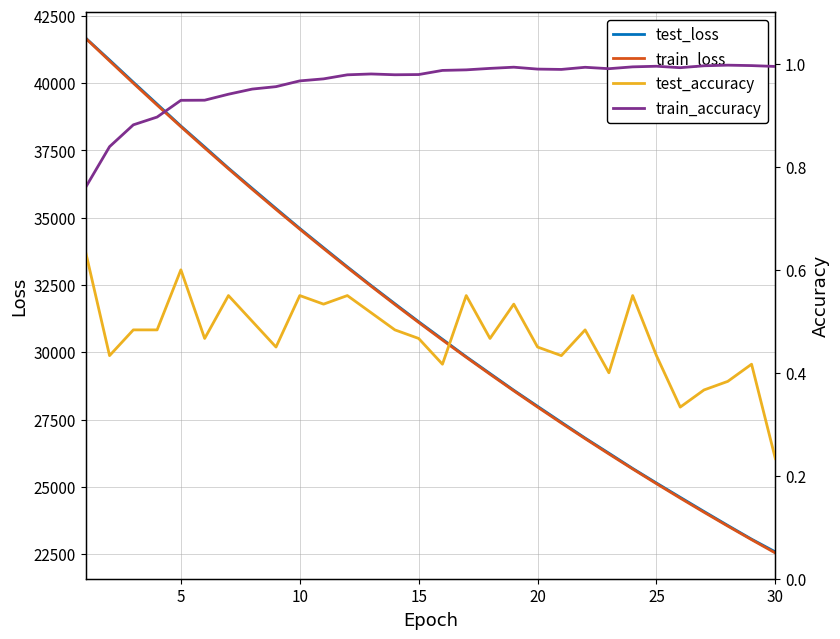

What is the minimum value for test_loss?

22579.3